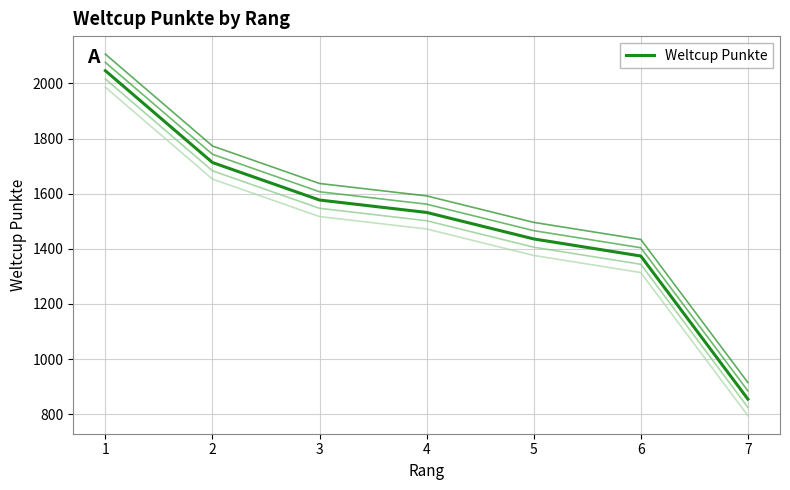

List the labels in order of value, largest first.

1, 2, 3, 4, 5, 6, 7